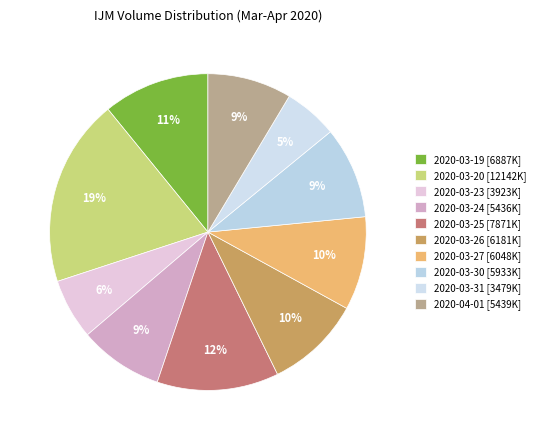

What is the ratio of the value at 2020-03-30 to the value at 2020-03-26?

1.0